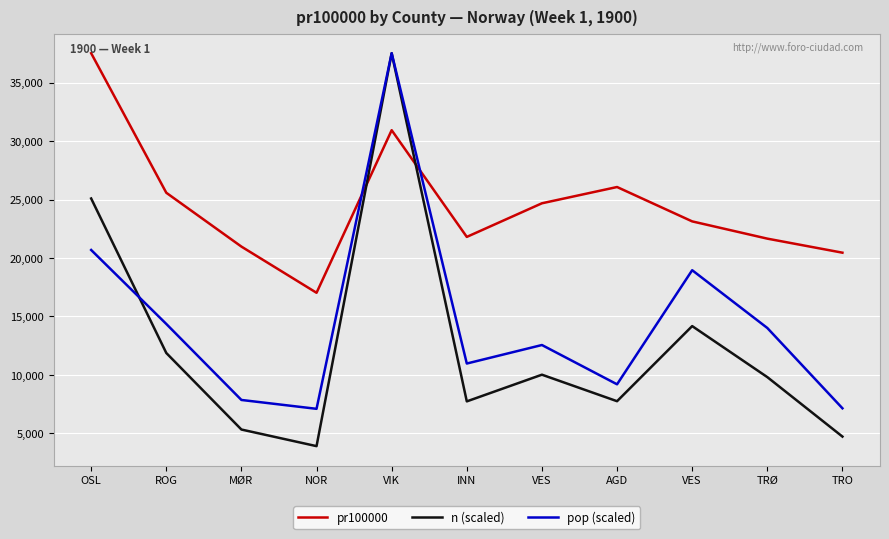

What are all the series names shown in the legend?

pr100000, n (scaled), pop (scaled)